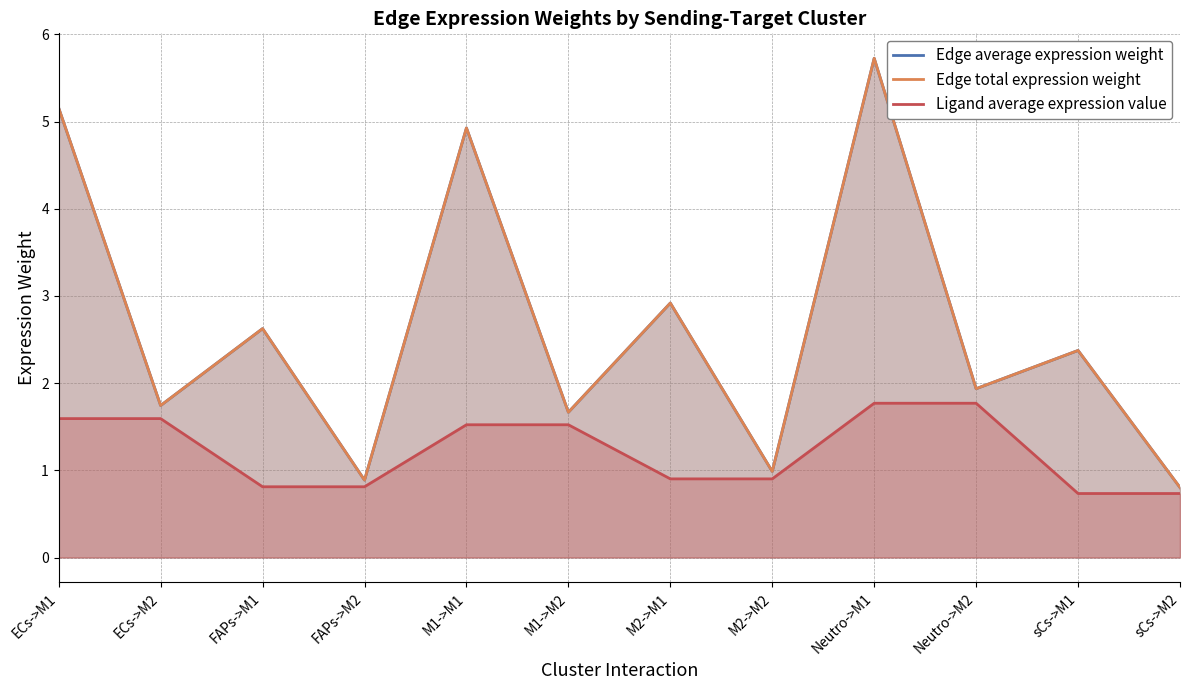

How many values in the Ligand average expression value series exceed 1?

6